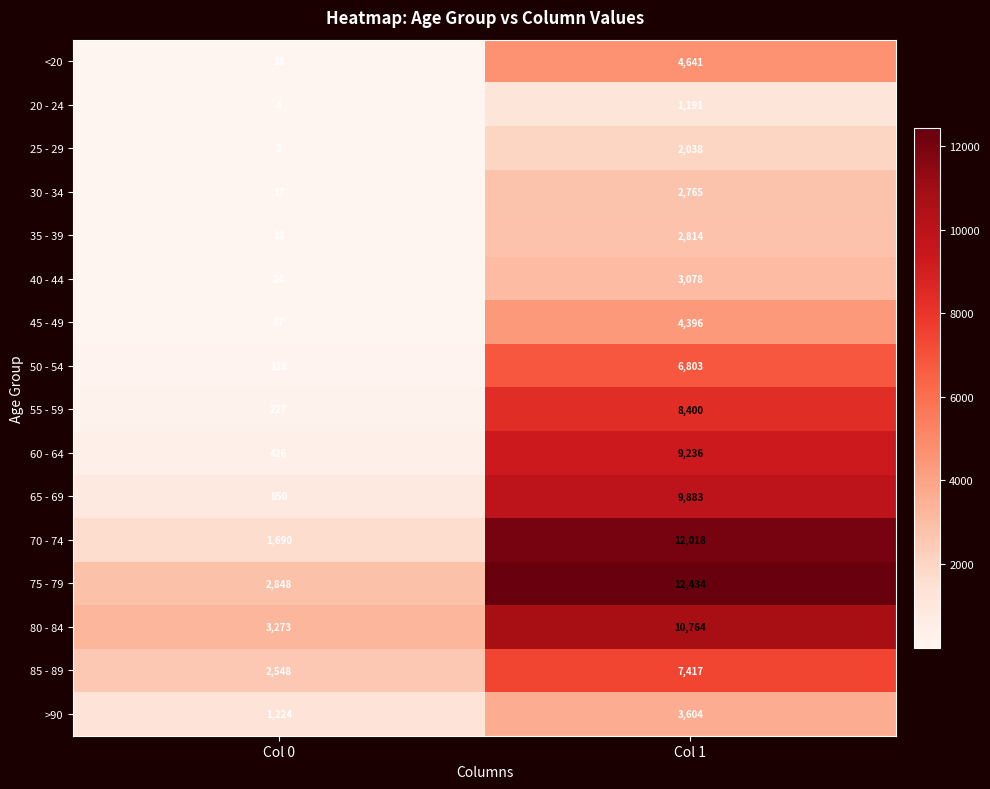

What is the greatest value displayed?

12434